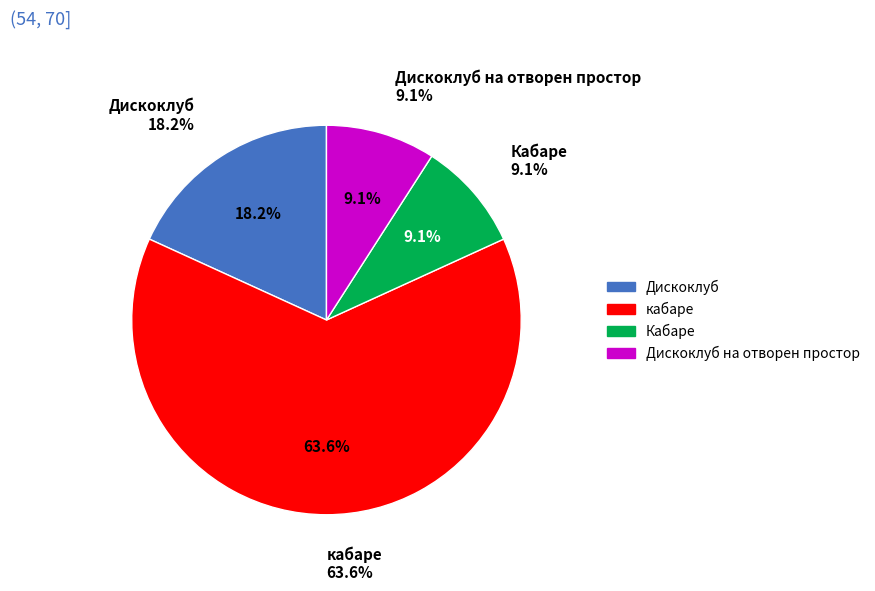

To the nearest percent, what portion does Дискоклуб represent?

18%